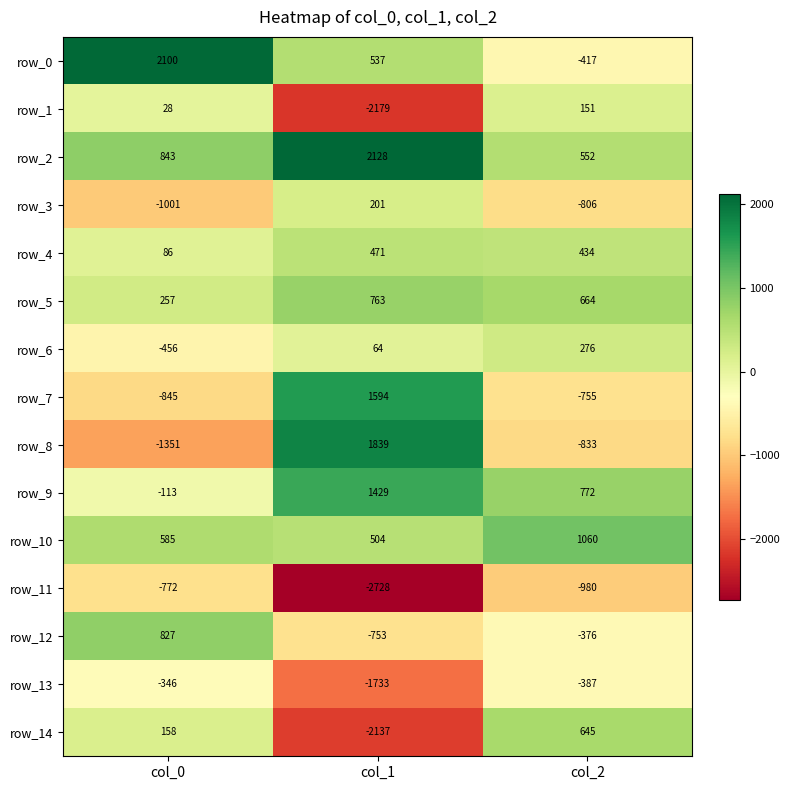

At which label is row_14 closest to -746?

col_0